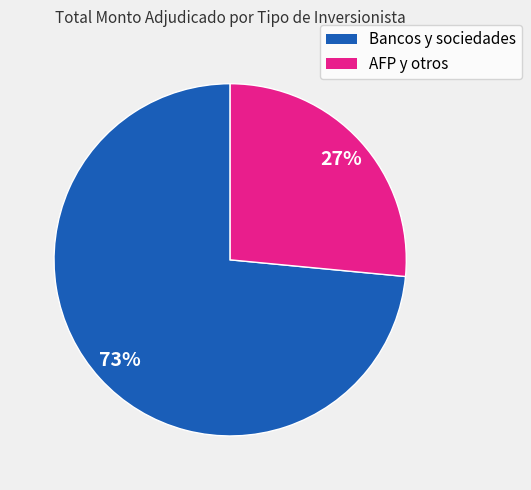

Is there a majority slice in this chart?

Yes